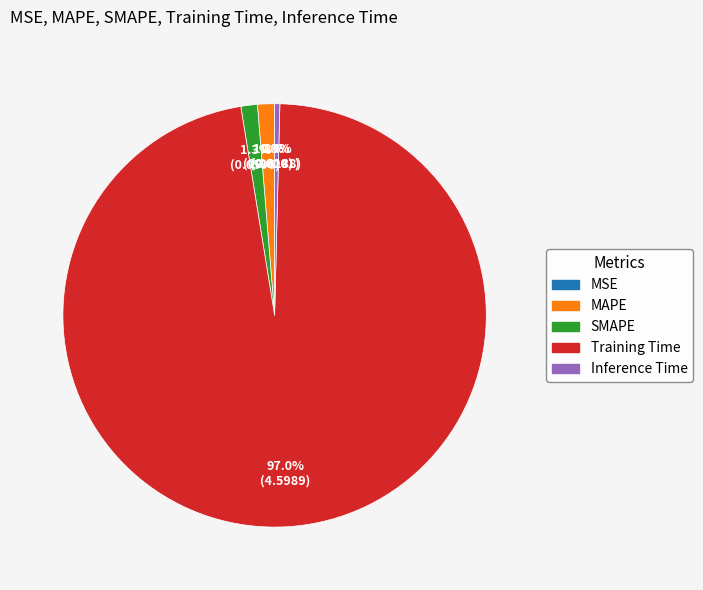

What is the largest slice in the pie chart?

Training Time